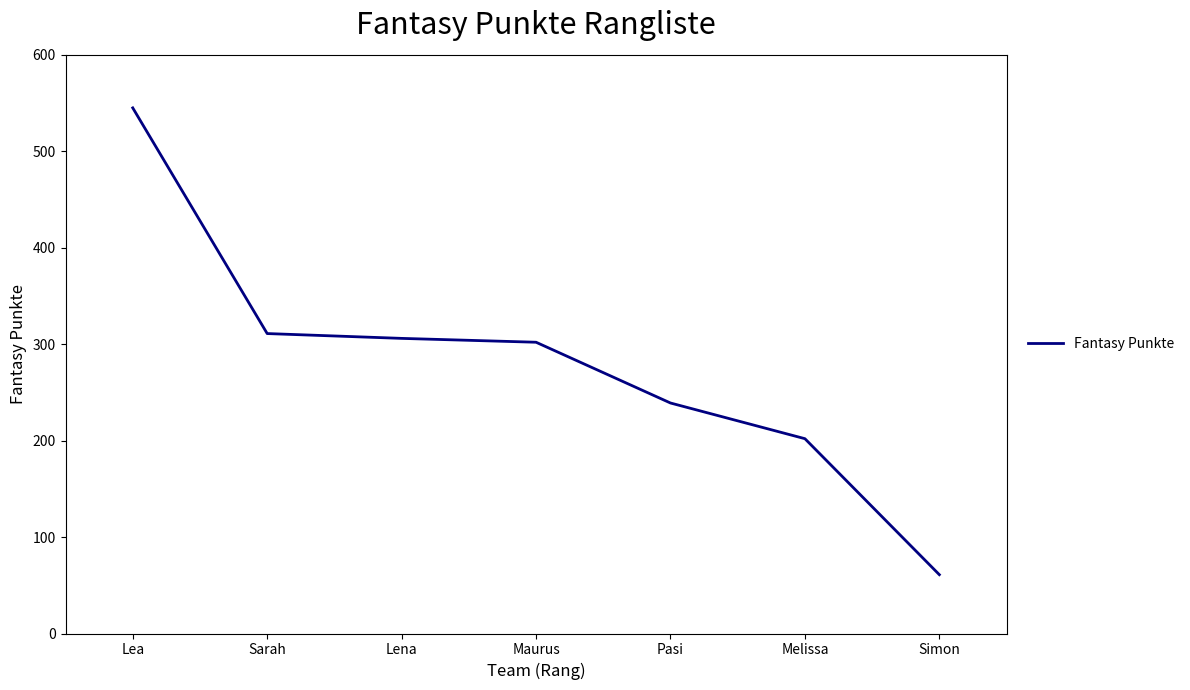

Read the value at Simon.

61